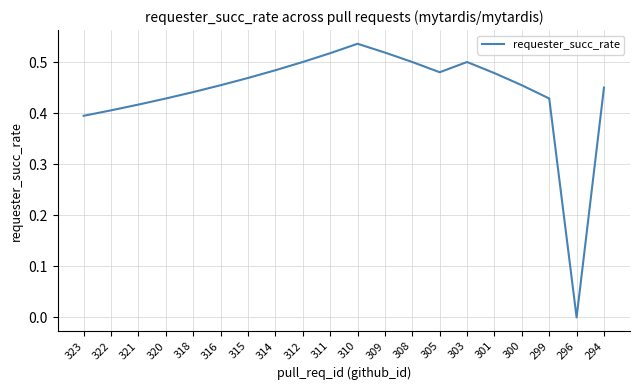

Between 294 and 312, which is larger?

312